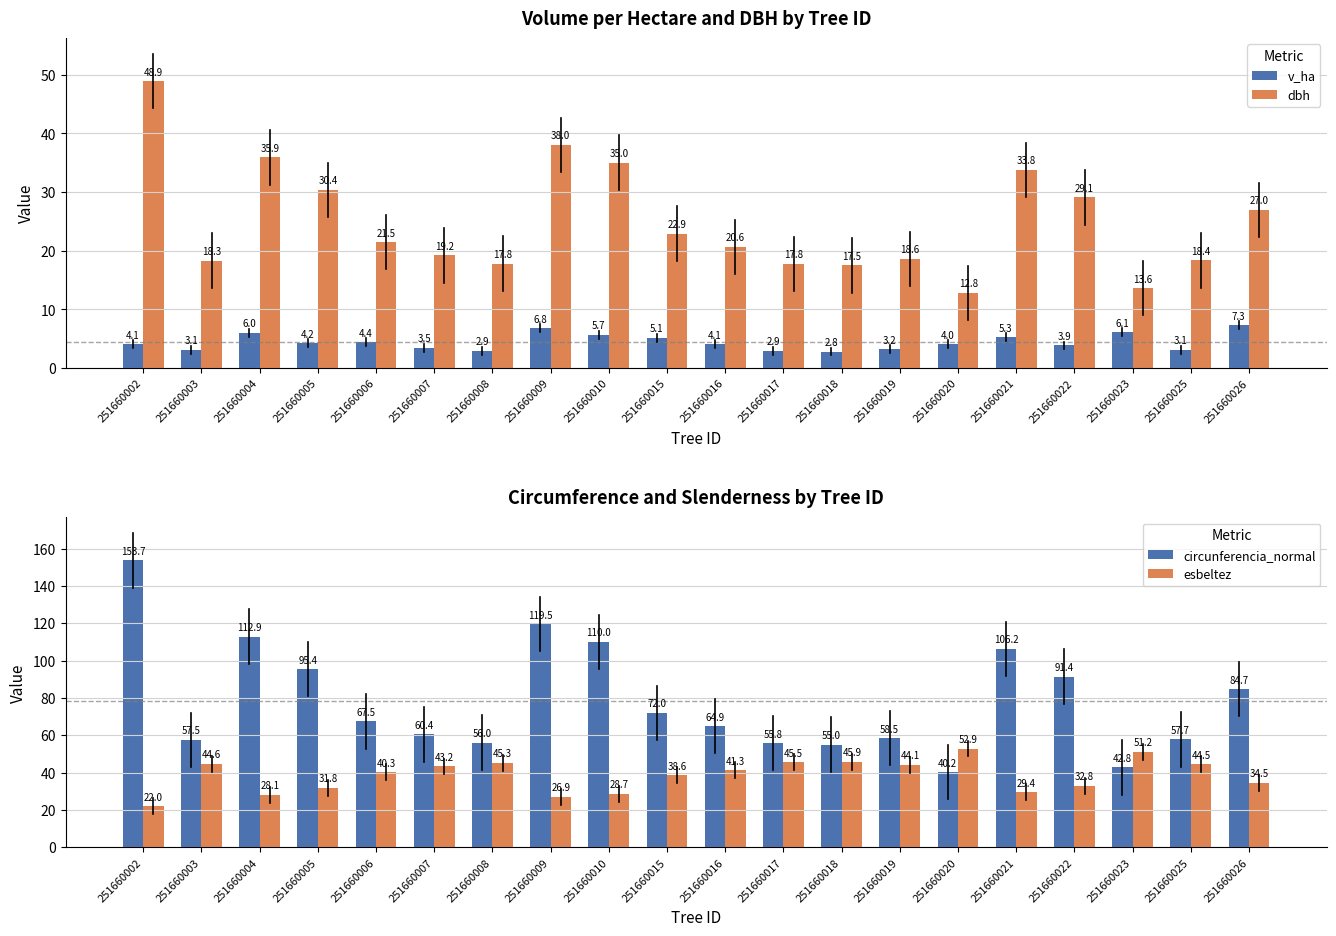

At which category does the chart reach its peak across all series?

251660002